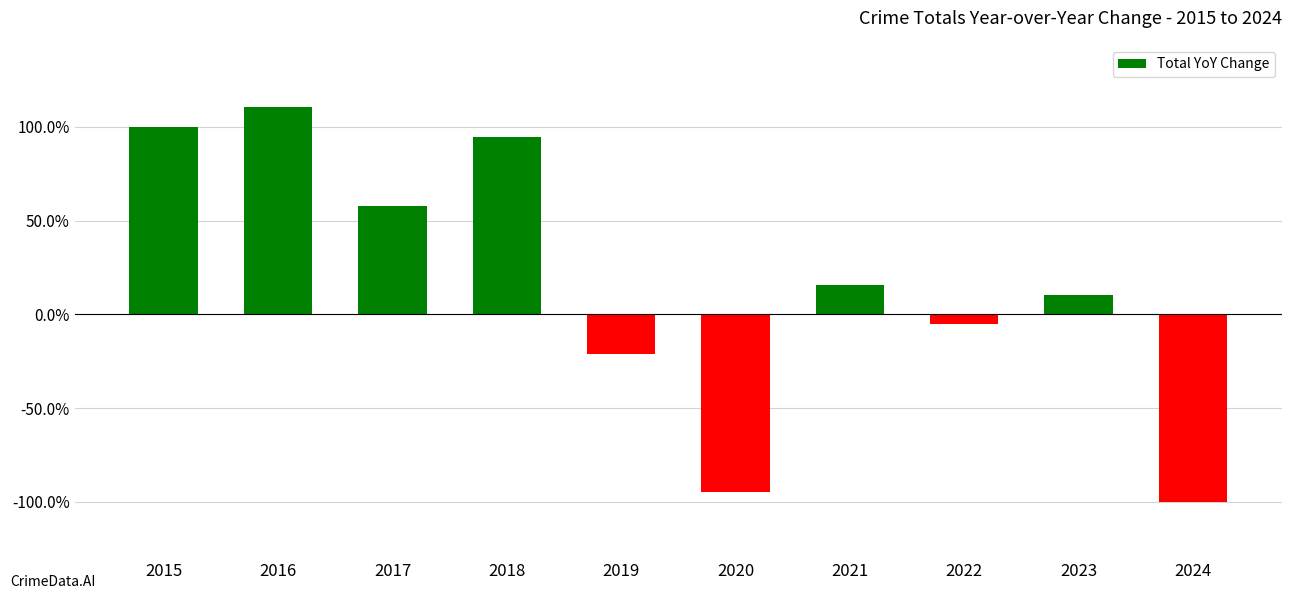

What is the value of the 2nd bar from the left?

1.1